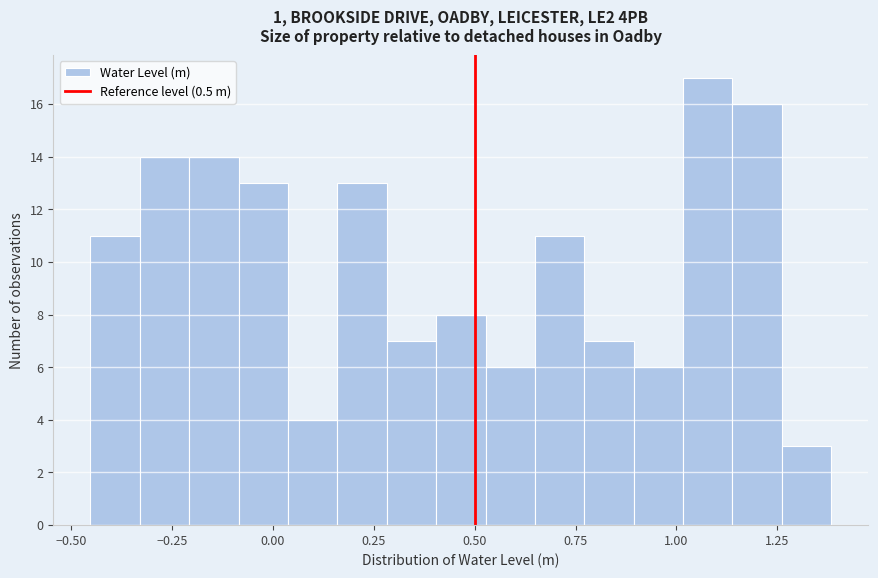

Around what value on the x-axis is the tallest bar? Give the approximate position of its centre, as read against the axis.

1.10